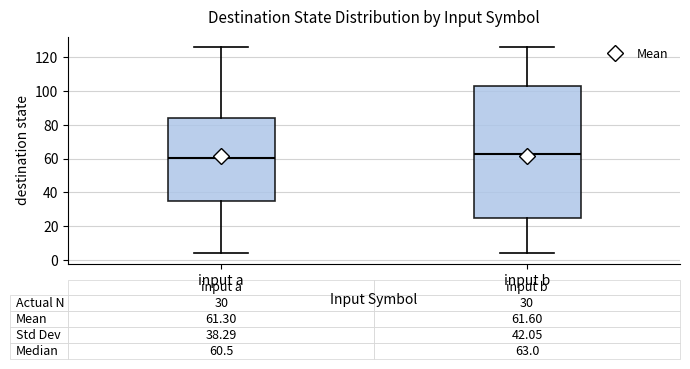

Comparing the boxes themselves (not the whiskers), which one is the tallest?

input b